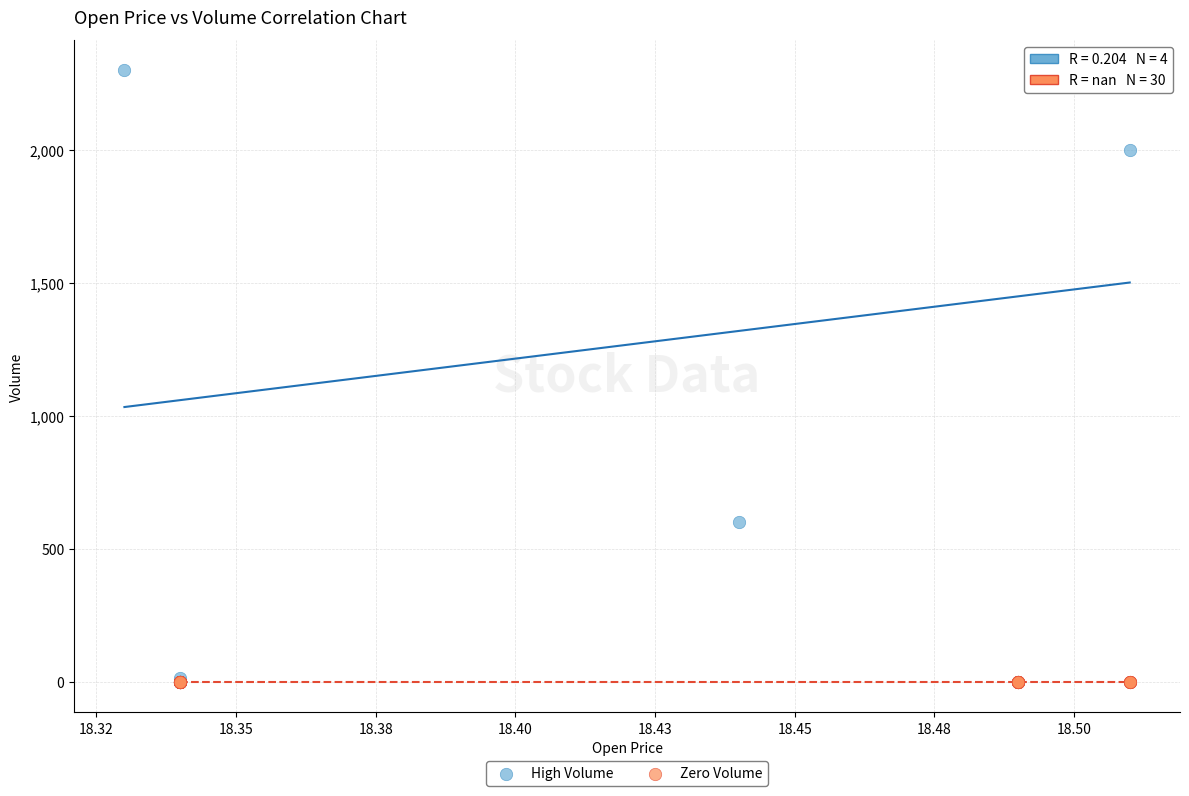

Which series reaches the maximum Y coordinate?

High Volume